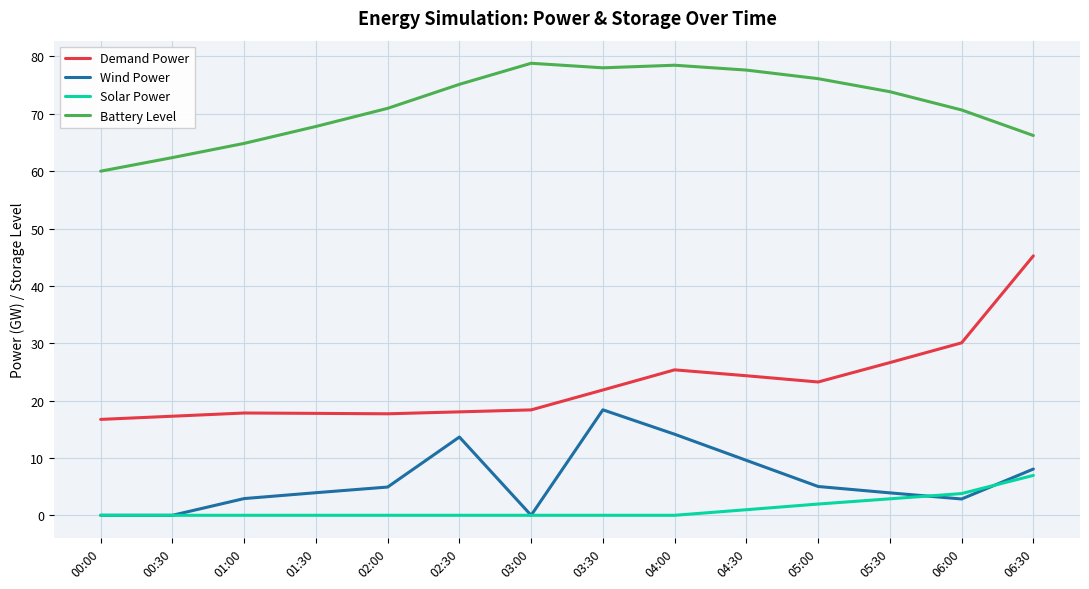

At how many categories does at least one series exceed 35?

14